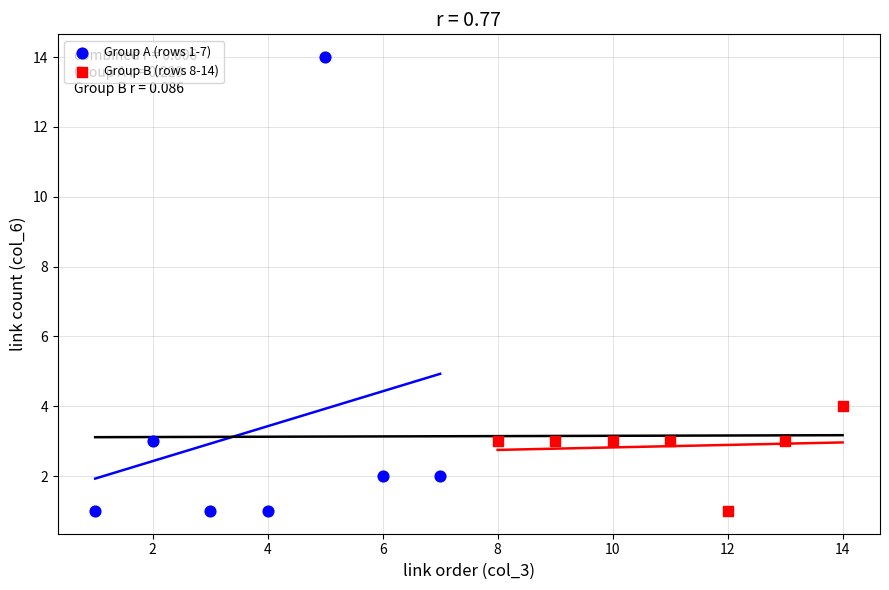

Which series has the largest Y range (max minus min)?

Group A (rows 1-7)